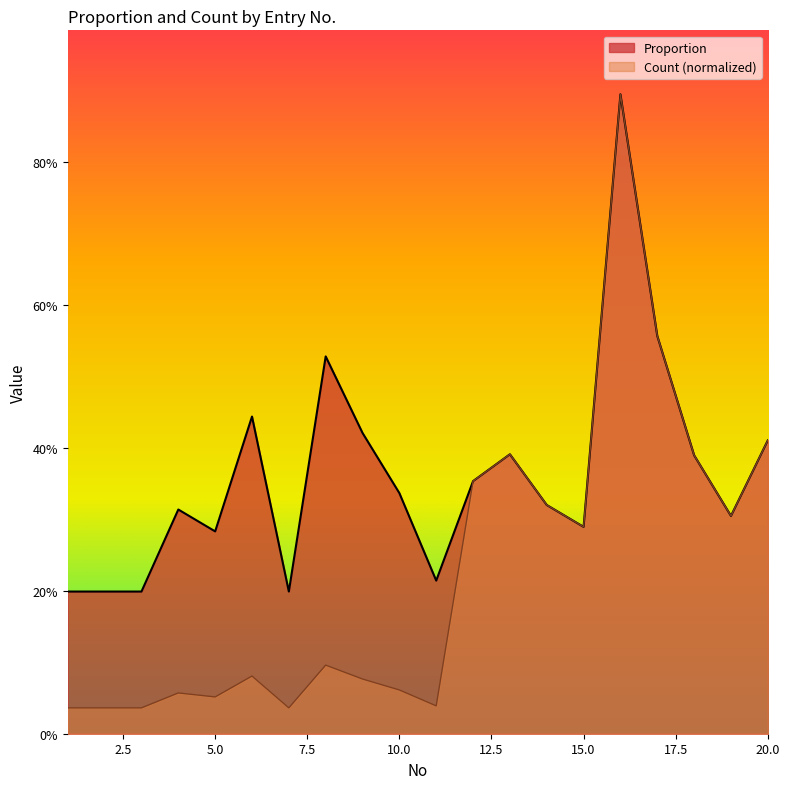

What are all the series names shown in the legend?

Proportion, Count (normalized)